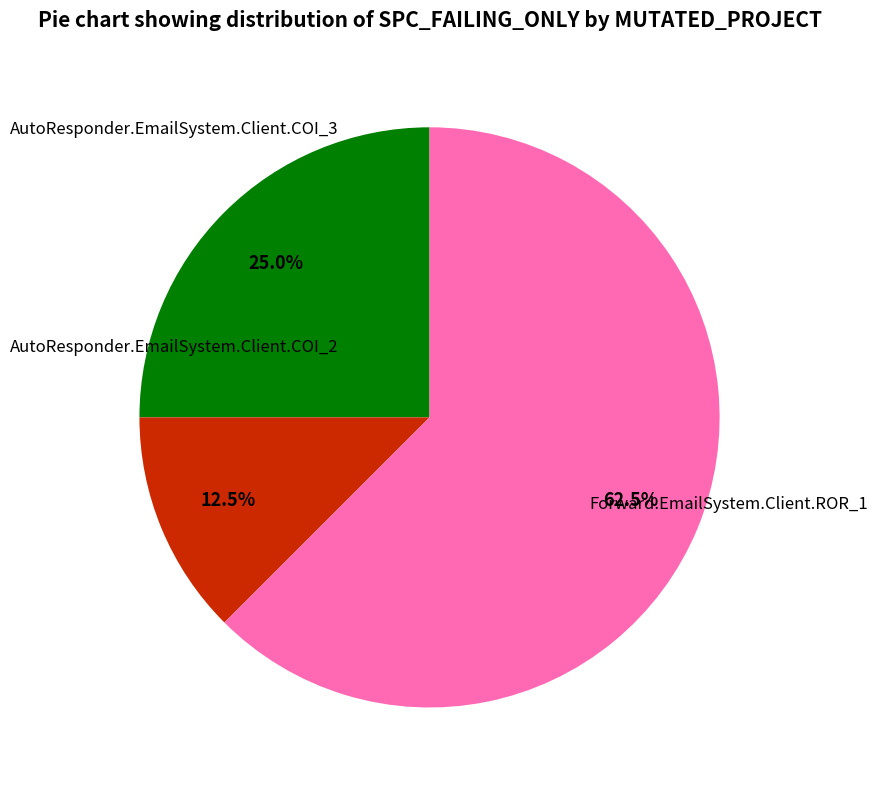

Is there any slice that represents more than half of the pie?

Yes